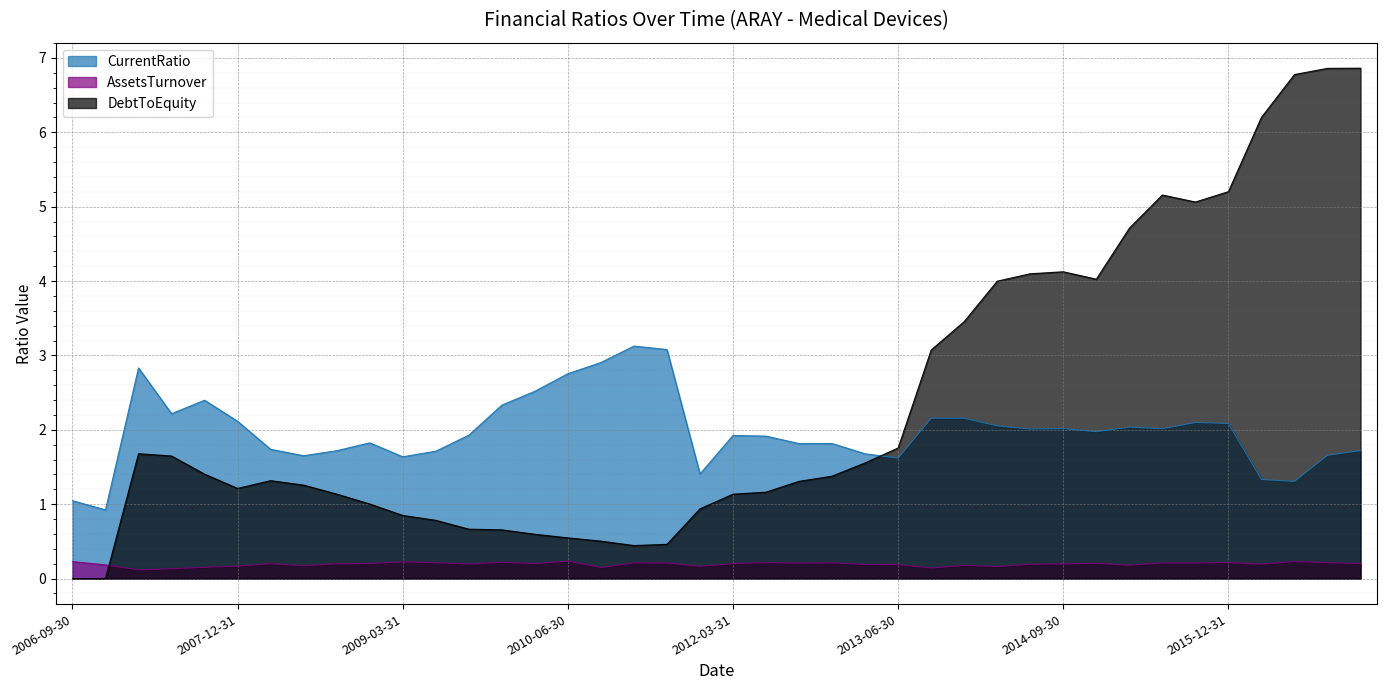

Is it true that CurrentRatio equals 0.9 at 2011-06-30?

False